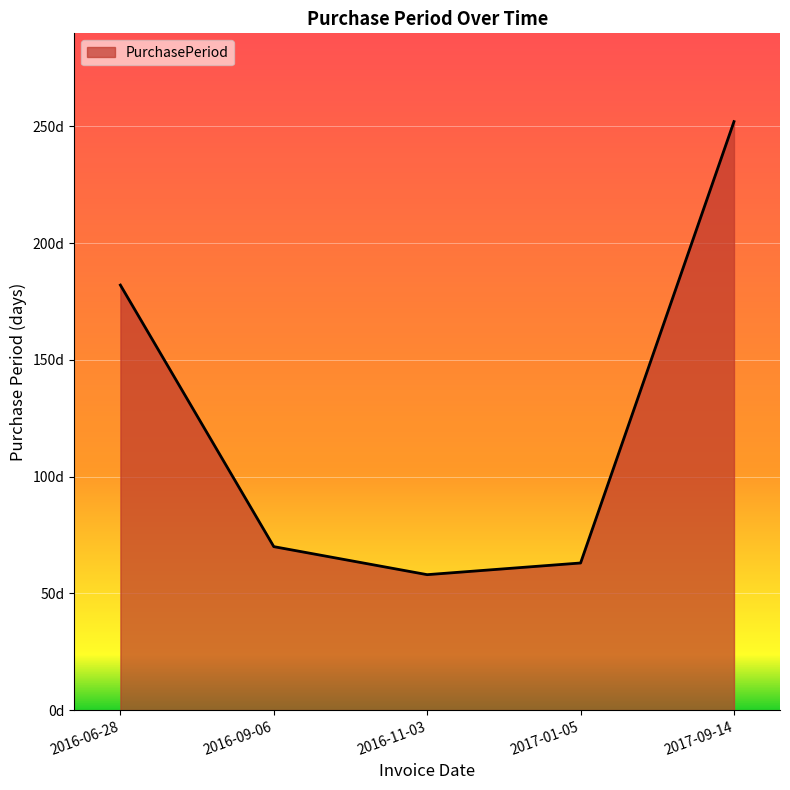

Does the chart display data point markers on the line(s)?

No